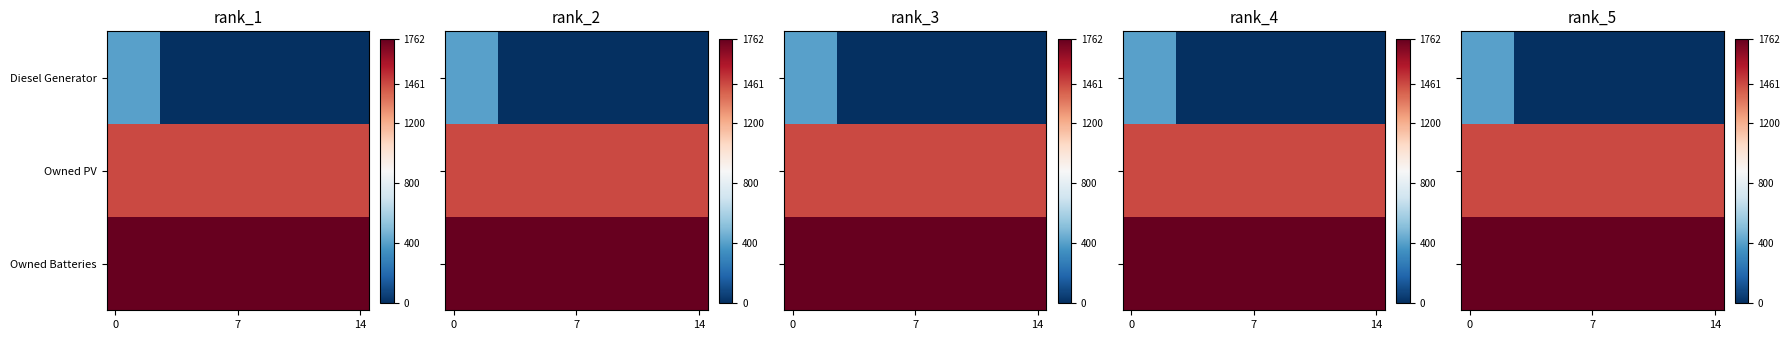

Rank the series by their average value, from lowest to highest.

Diesel Generator, Owned PV, Owned Batteries